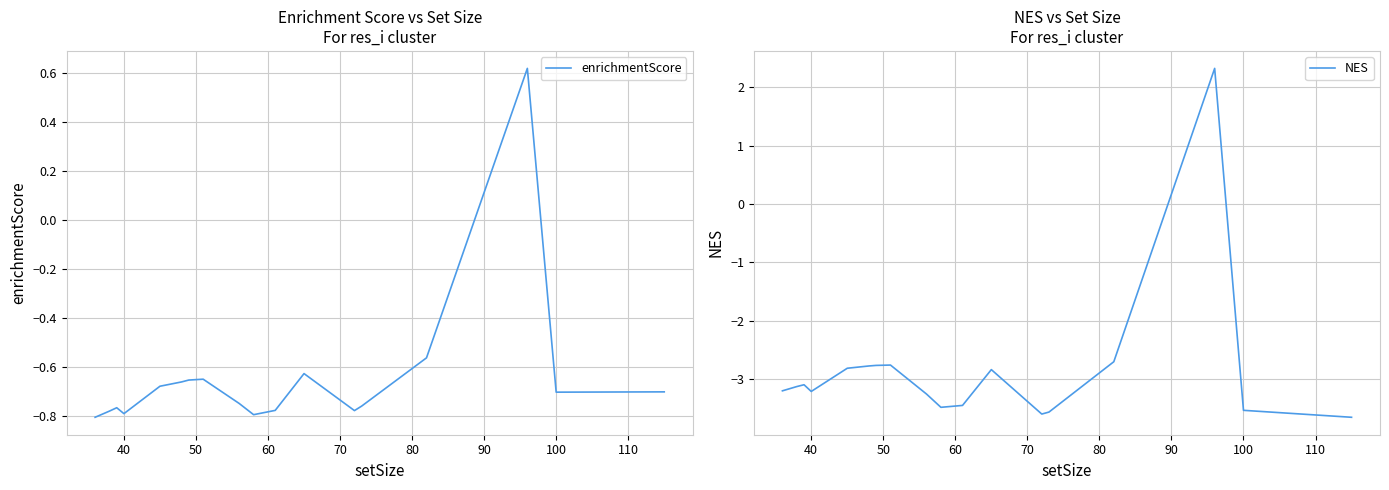

What is the lowest value of the NES series?

-3.7